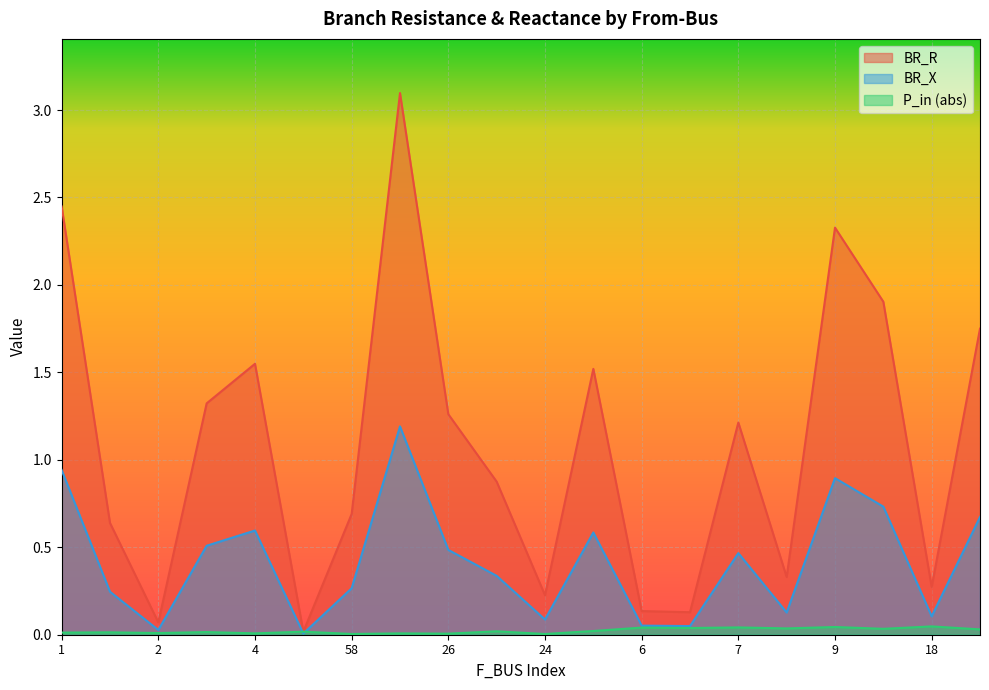

What is the sum of the BR_R values at 9 and 5?

2.3